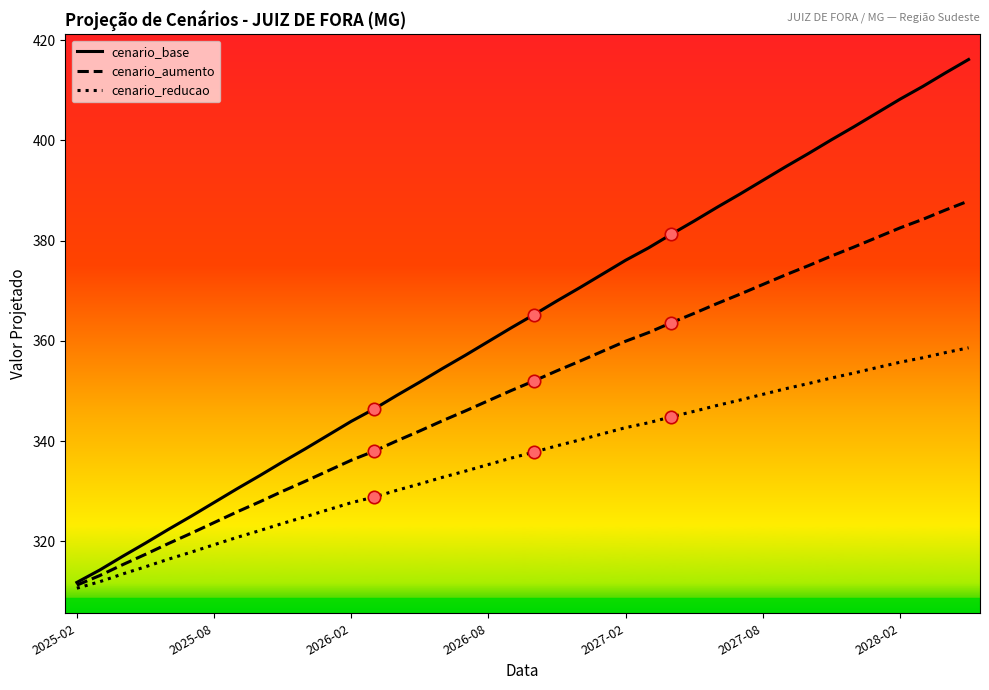

What is the minimum value for cenario_base?

311.8